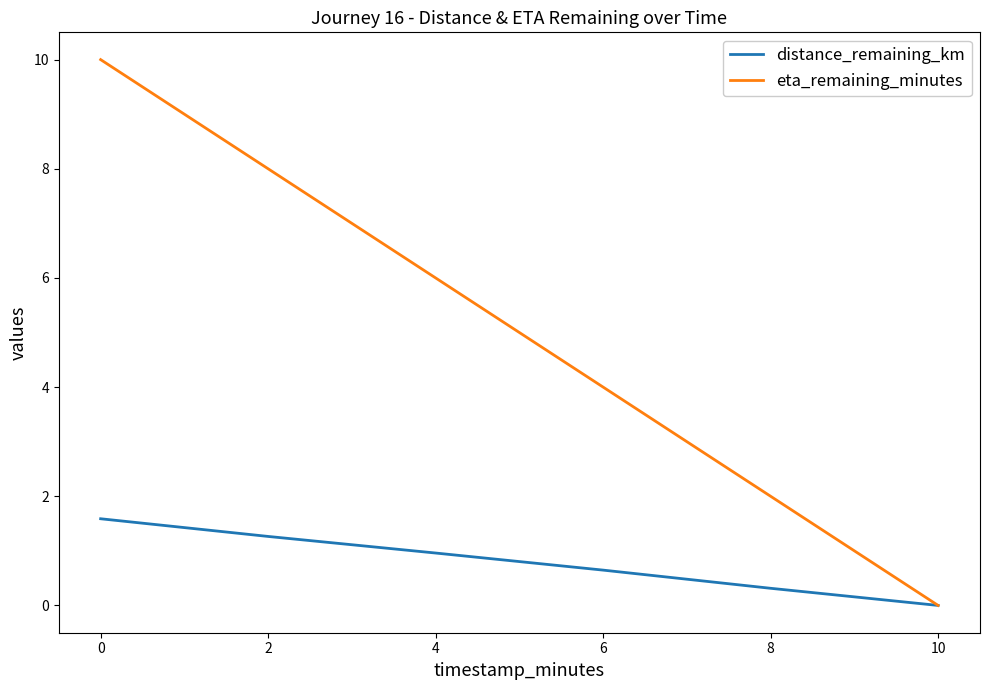

Which series has the largest range (max minus min)?

eta_remaining_minutes